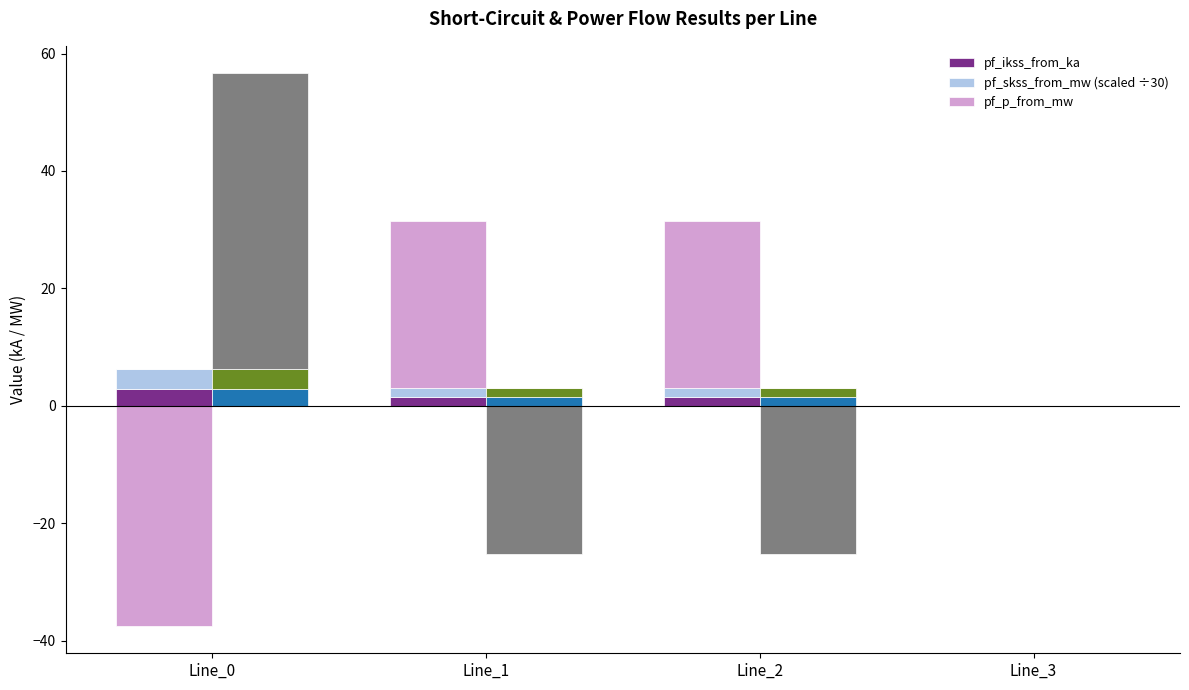

At which label does pf_skss_to_mw (scaled ÷30) first exceed 1?

Line_0